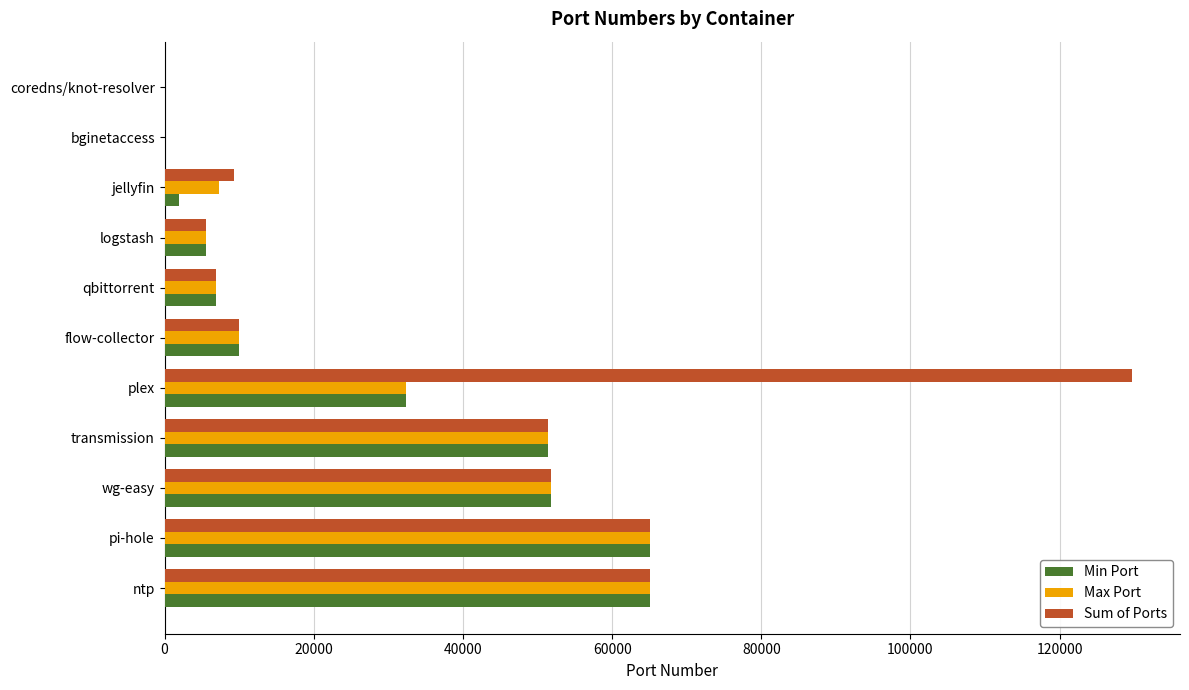

What is the total value across all series at qbittorrent?

20643